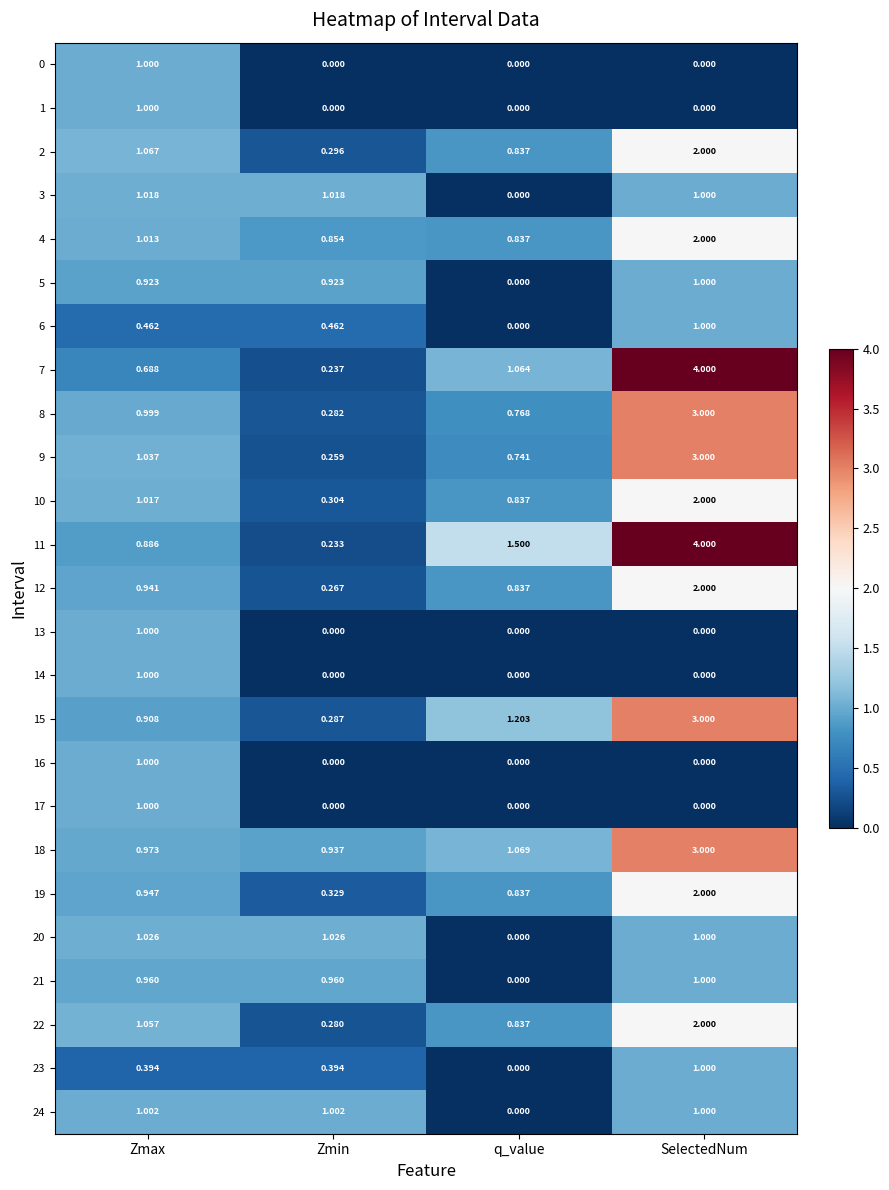

At which label is 4 closest to 1?

Zmax